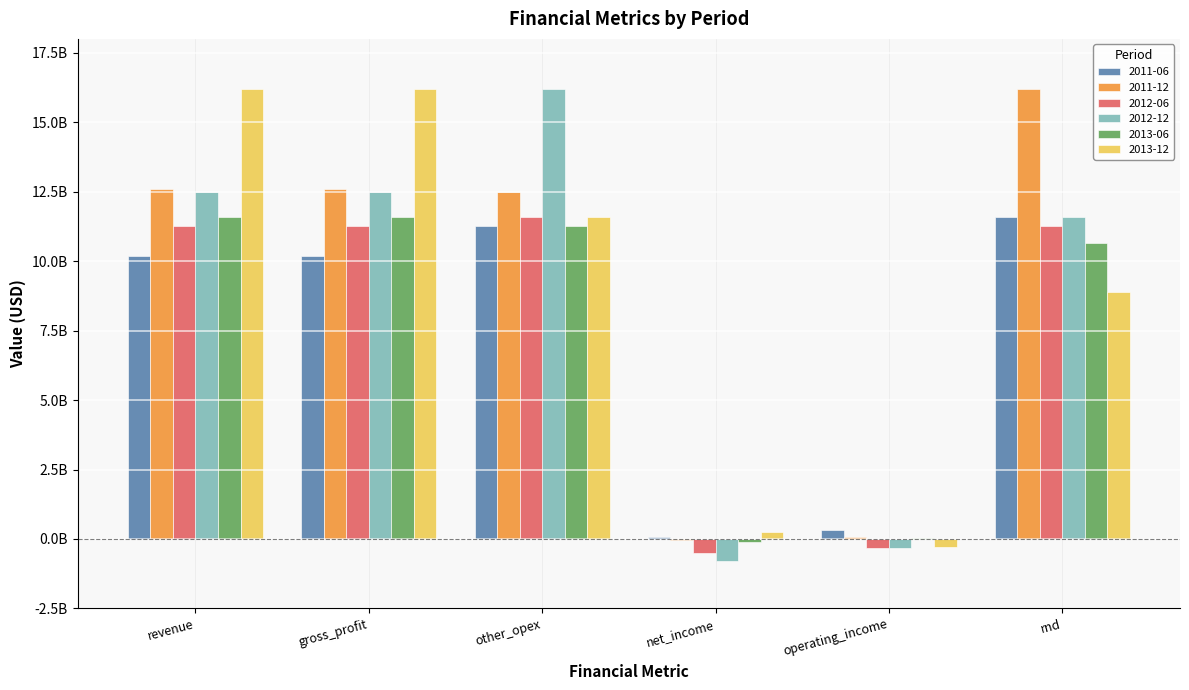

Where does the 2012-06 series first go above 11267389719?

revenue